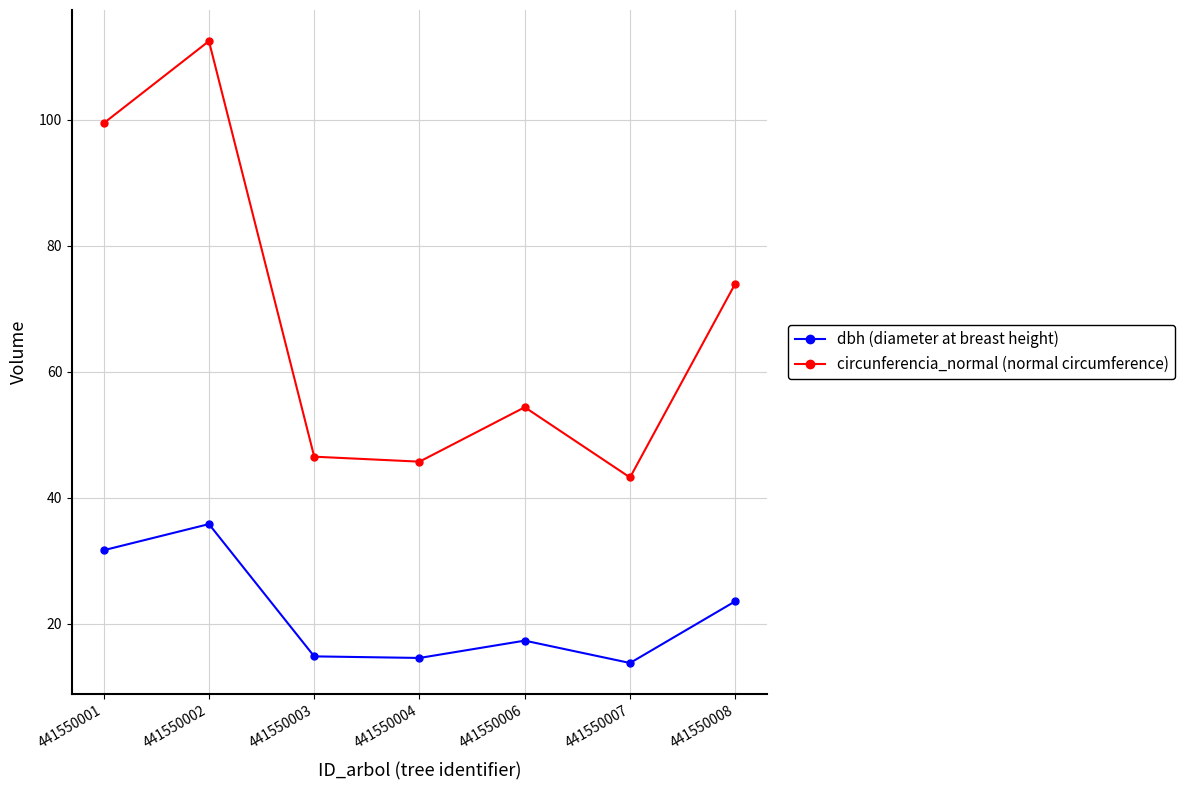

Where is the first local maximum for dbh (diameter at breast height)?

441550002